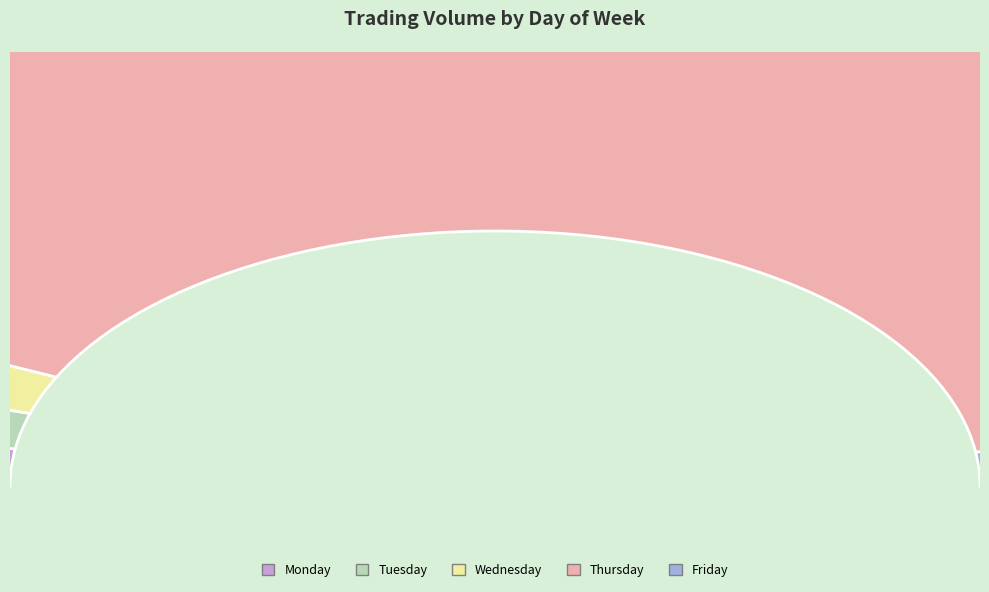

How many slices are in this pie chart?

5